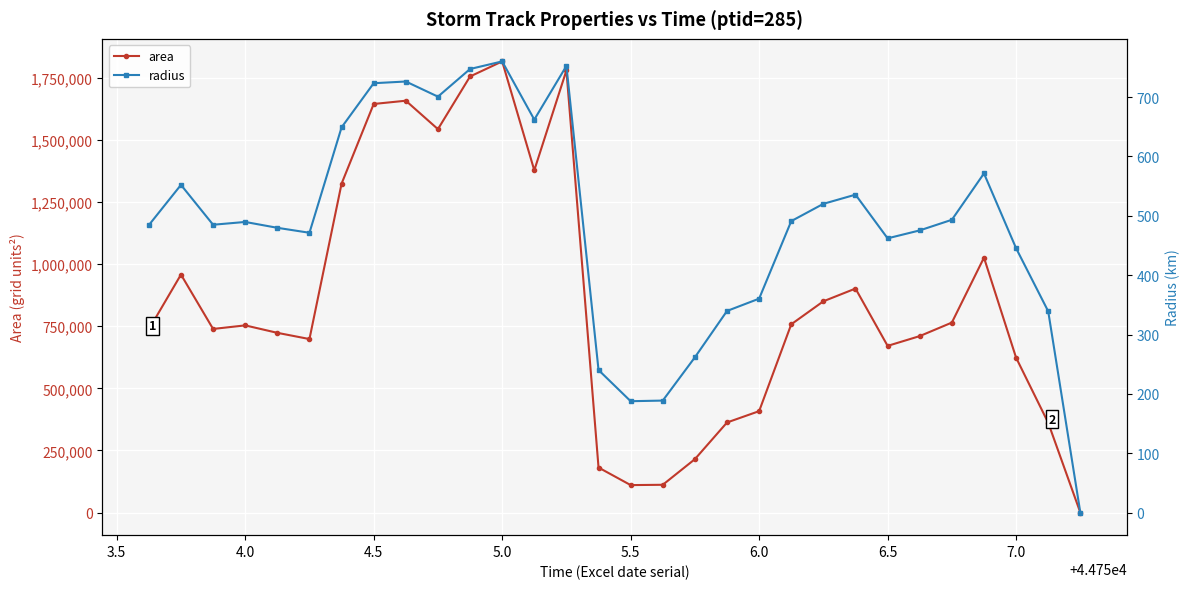

How many values in the area series exceed 753125?

14